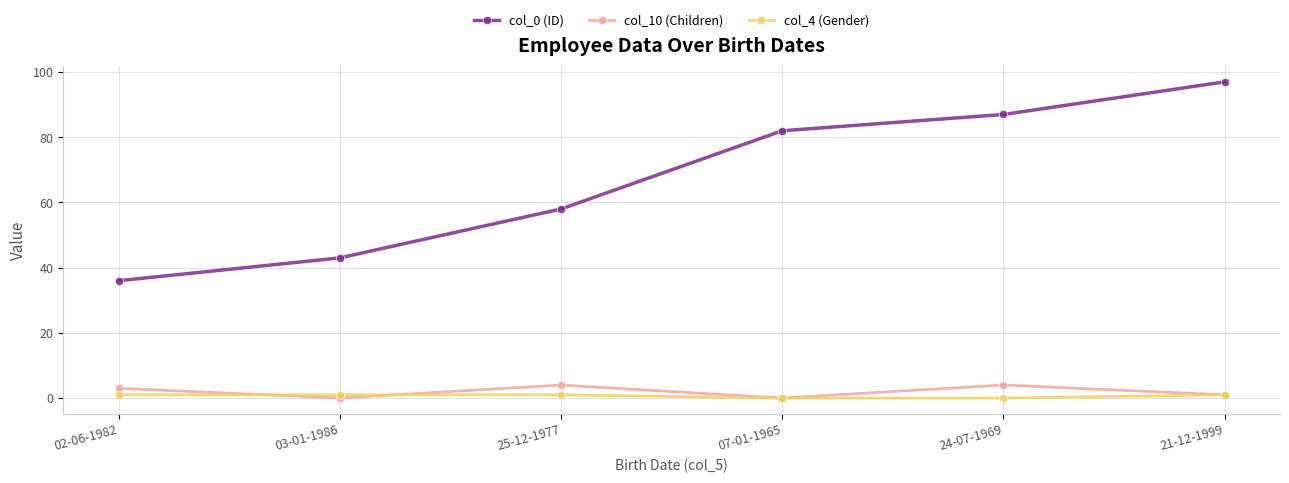

What is the label of the 6th point from the left?

21-12-1999